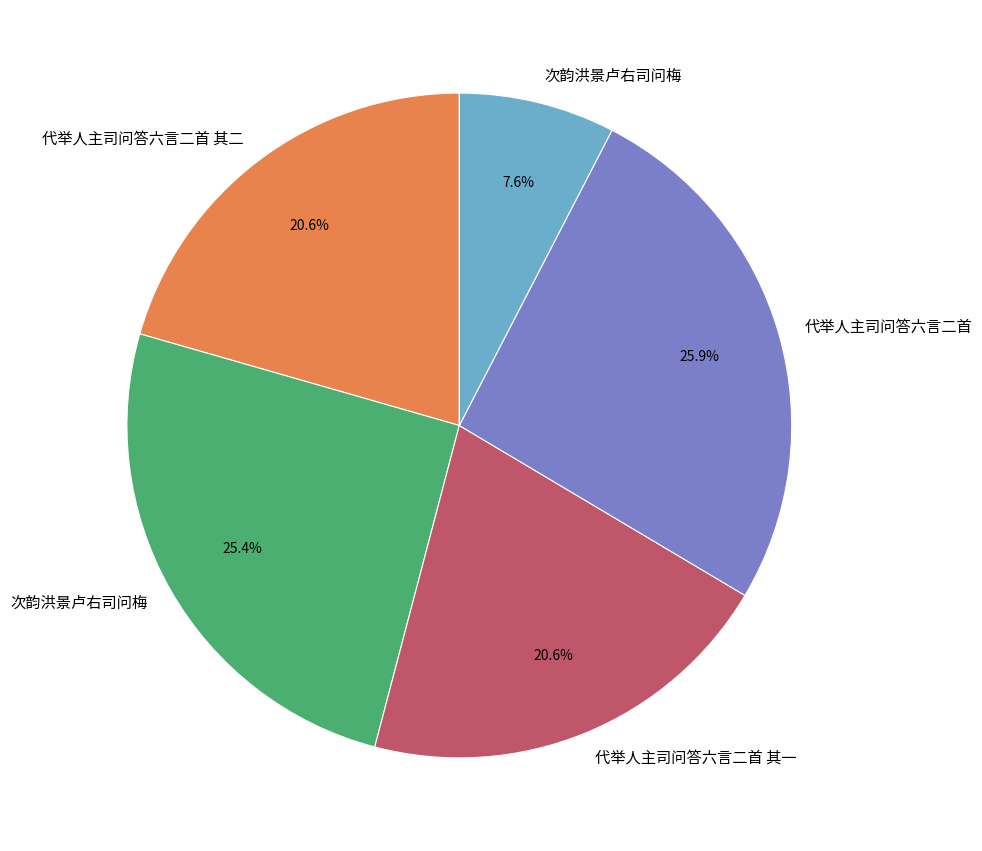

Is there any slice that represents more than half of the pie?

No